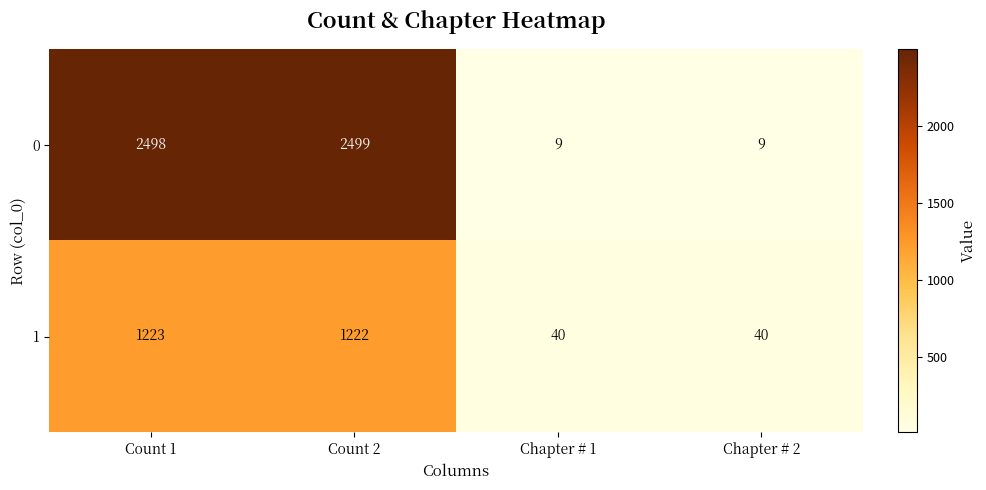

Is it true that 1 equals 40 at Chapter # 2?

True